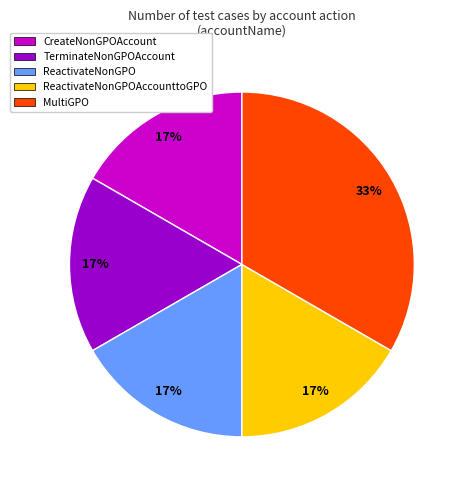

Is it true that MultiGPO is 33% of the pie?

True